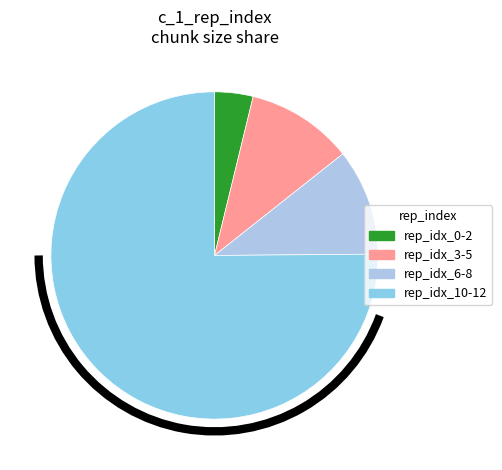

Count the number of slices in the pie.

4